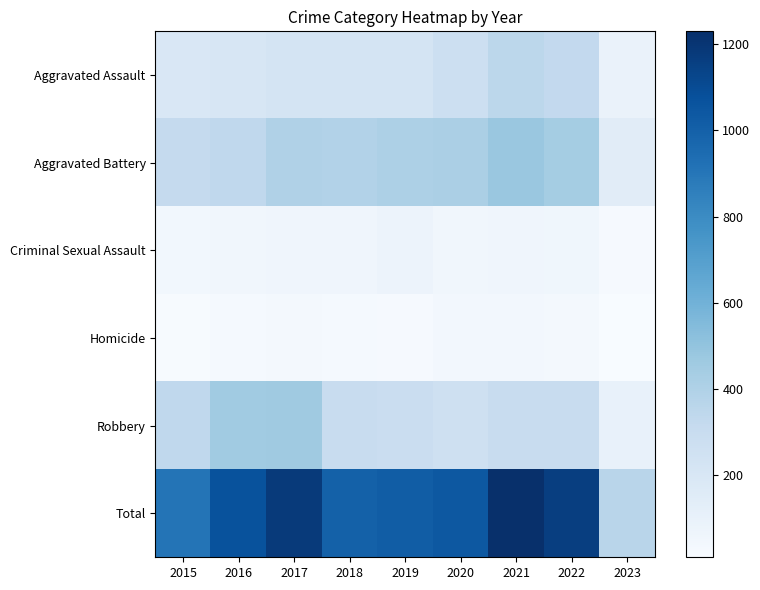

Which label corresponds to the largest value in the chart?

2021